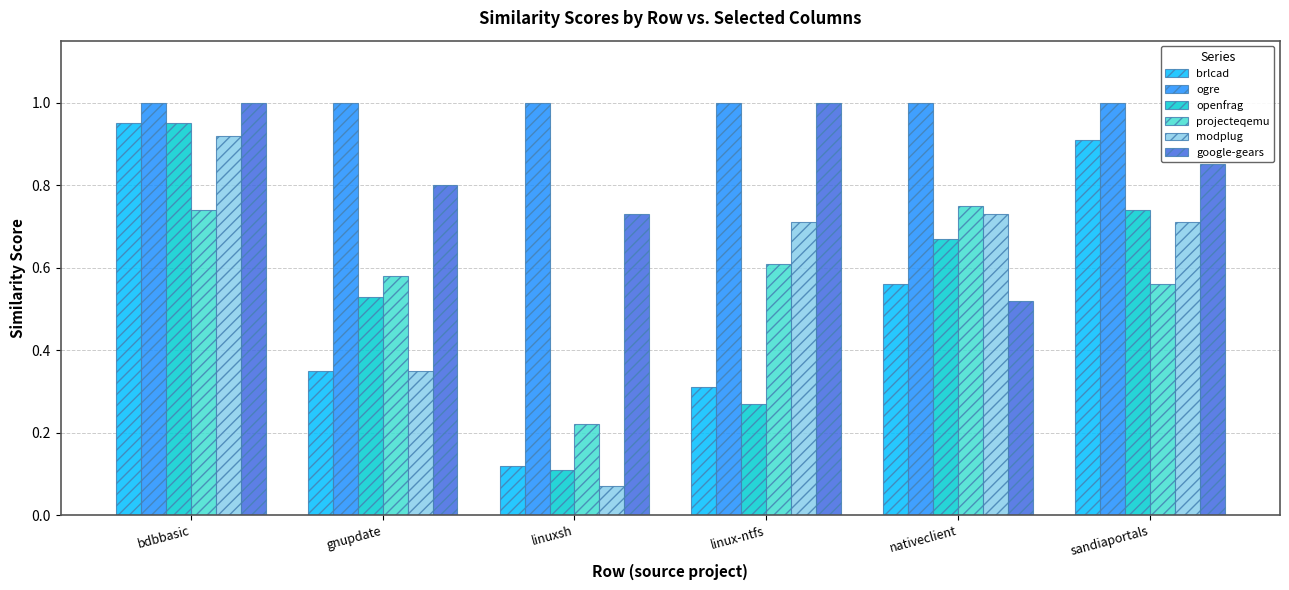

Are the bars grouped side by side (vs. stacked)?

Yes